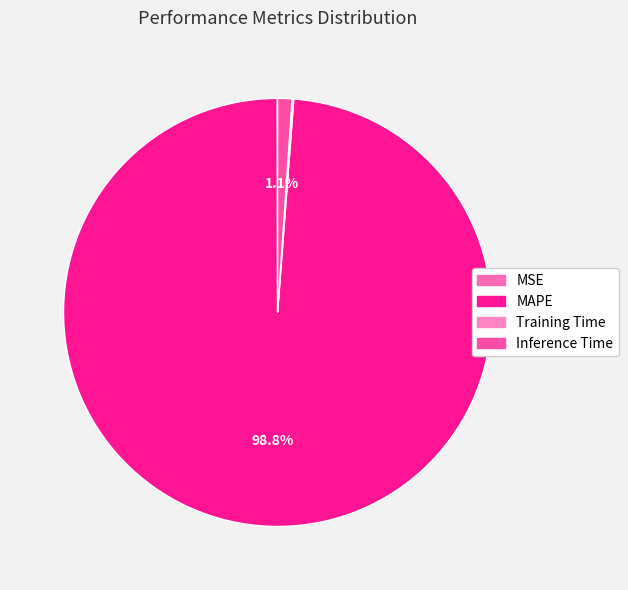

The Inference Time slice represents 11% of the pie. True or false?

False